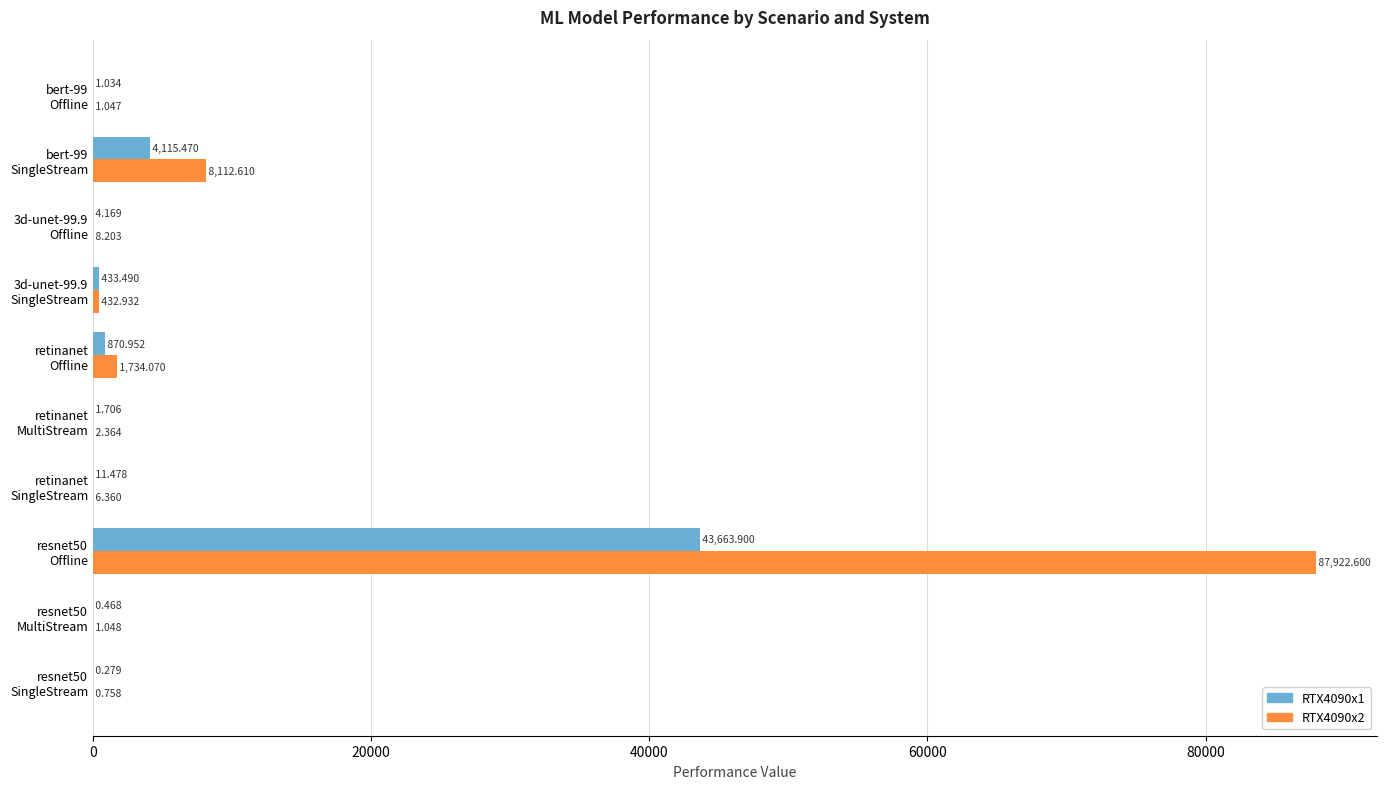

What is the minimum value for RTX4090x1?

0.3